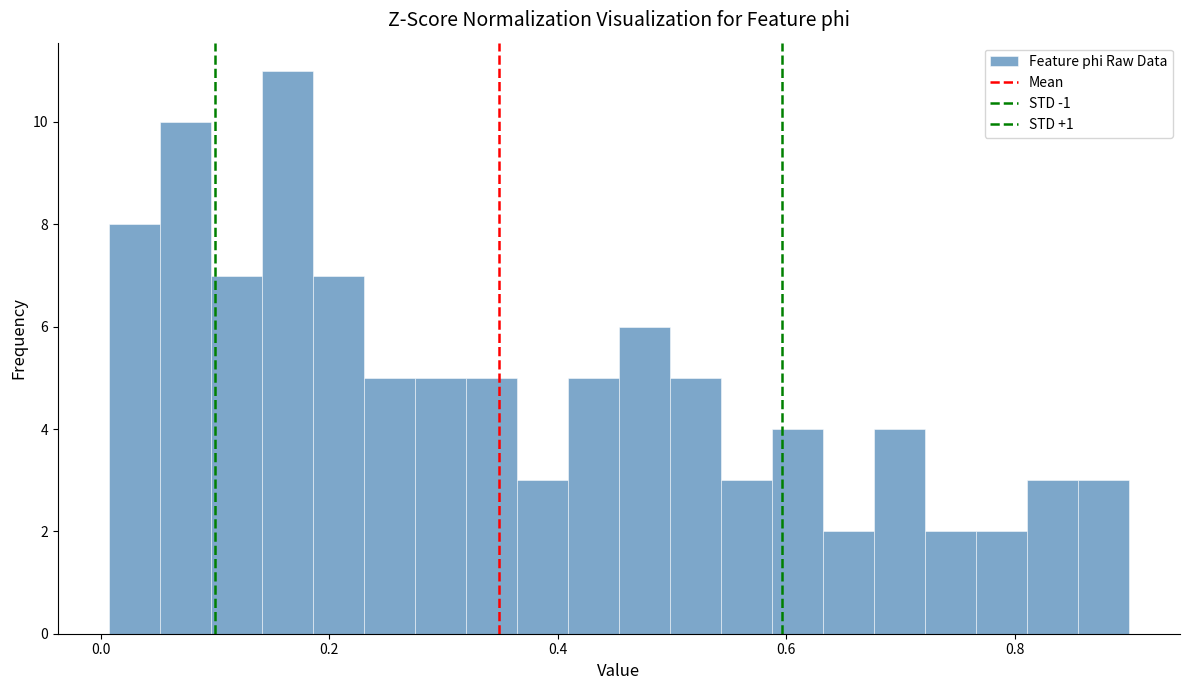

Around what value on the x-axis is the tallest bar? Give the approximate position of its centre, as read against the axis.

0.16